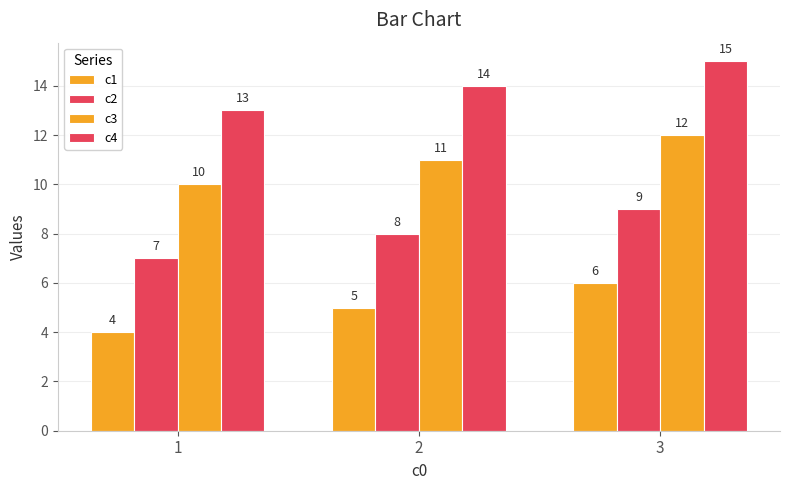

Between 1 and 3, which is larger?

3